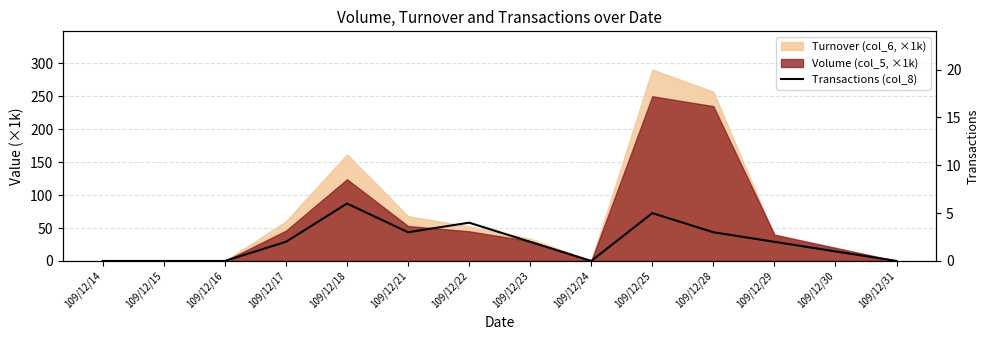

Which has a higher value, 109/12/28 or 109/12/25?

109/12/25